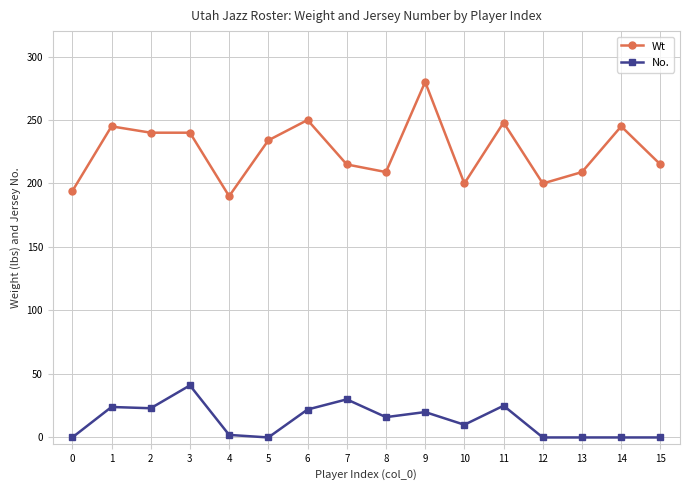

What is the approximate value of Wt at 5?

234